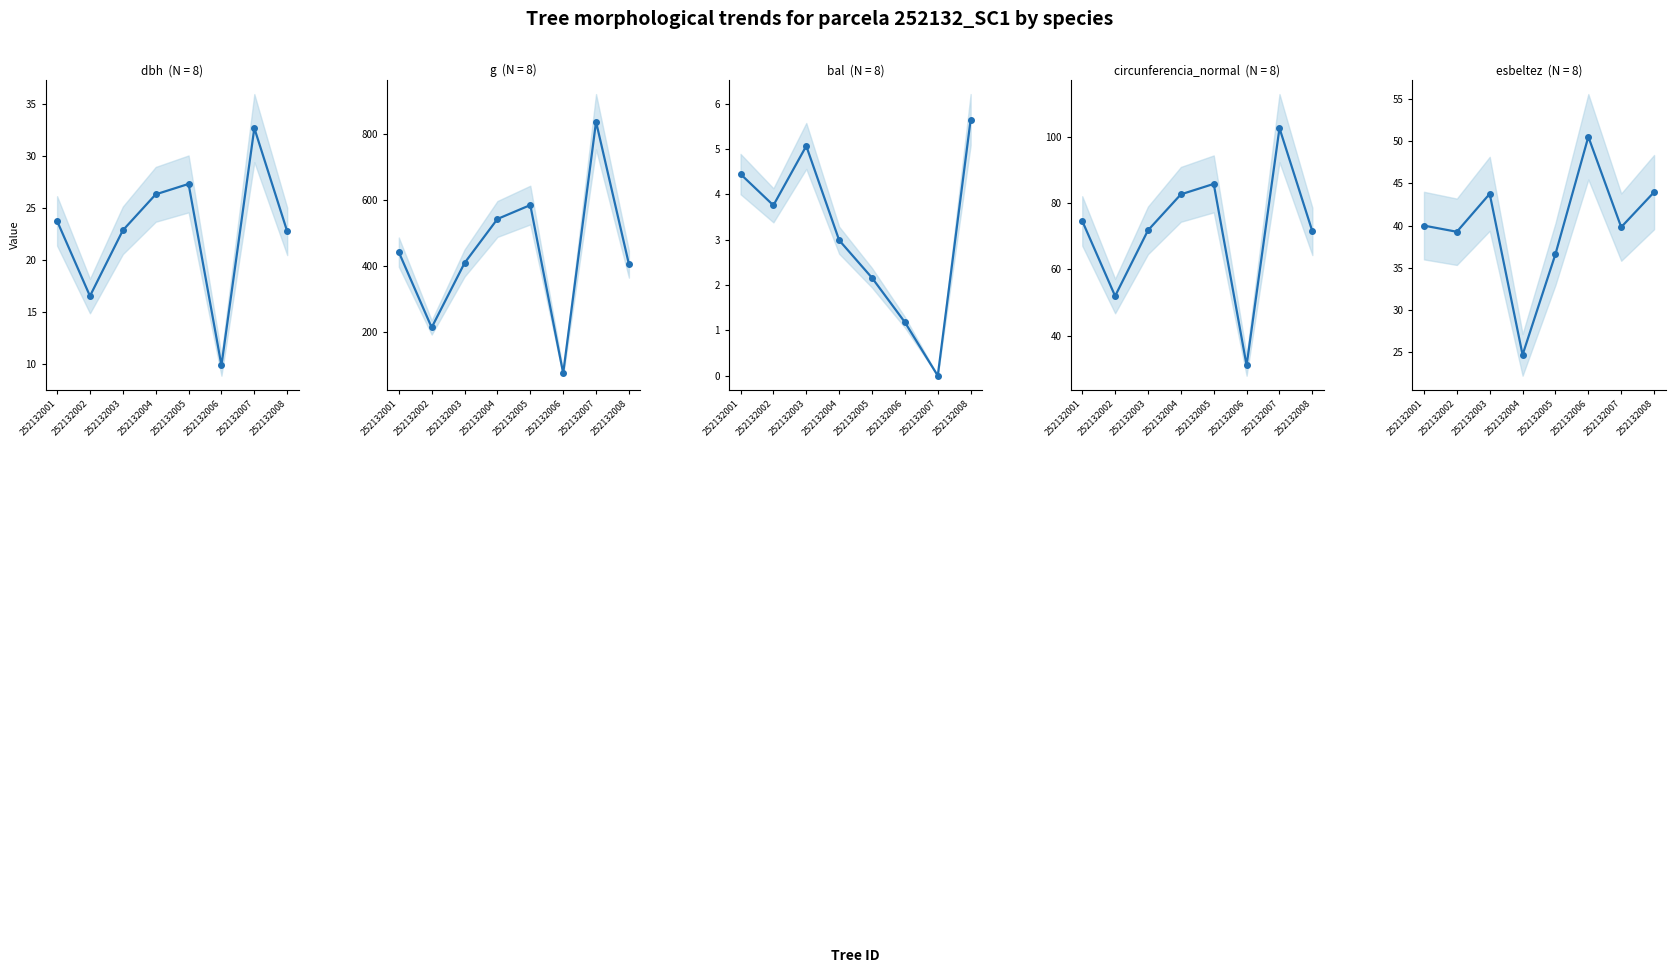

True or false: Basal area (cm²) has more than 2 interior local peaks.

False